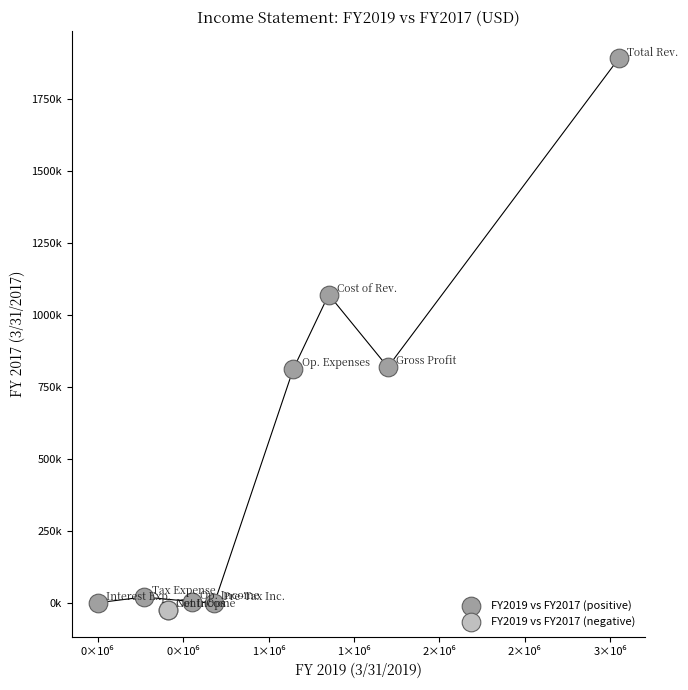

Which series reaches the minimum Y coordinate?

FY2019 vs FY2017 (negative)